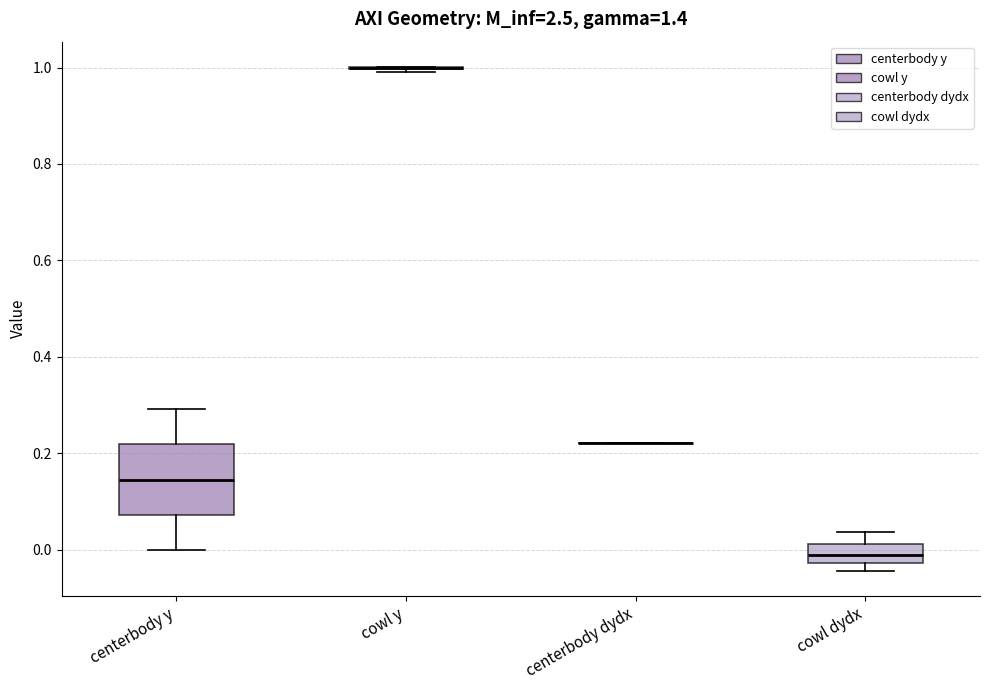

Reading left to right, transcribe this box plot: for each box, give where its median line is, the range the box spans, and where its two whiskers end, as read against the y-axis. The values are not printed on the chart, so give them approximately, as read against the axis.

centerbody y: median 0.14, box 0.08 to 0.22, whiskers 0.00 to 0.30
cowl y: box collapsed to a line at 1.00, whiskers 0.98 to 1.00
centerbody dydx: box collapsed to a line at 0.22, whiskers 0.22 to 0.22
cowl dydx: median -0.02 (inside the box), box -0.02 to 0.02, whiskers -0.04 to 0.04